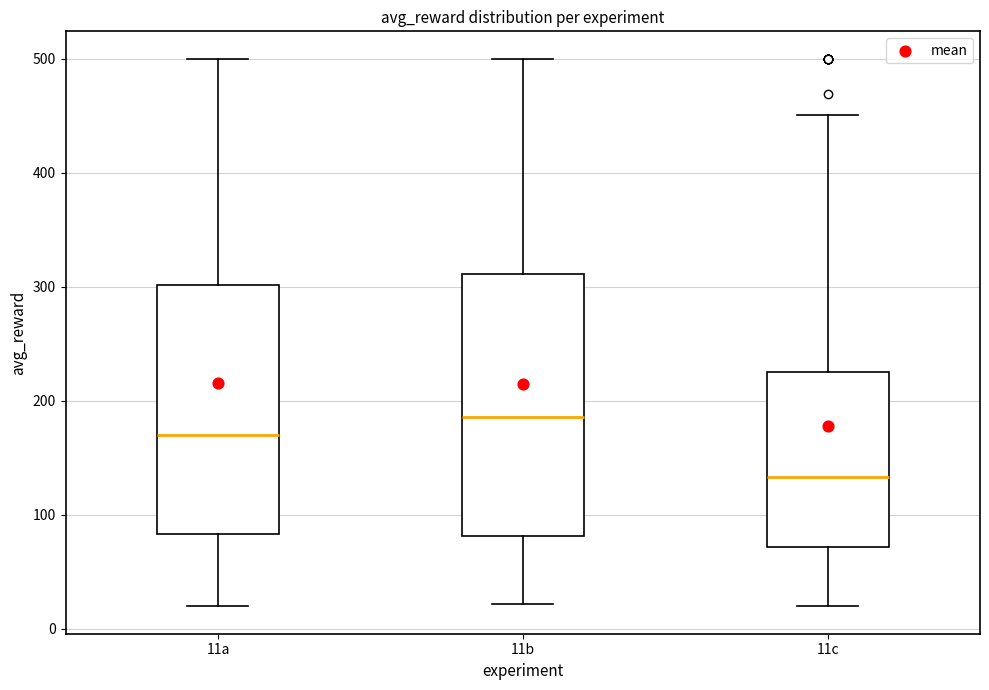

Comparing the boxes themselves (not the whiskers), which one is the tallest?

11b